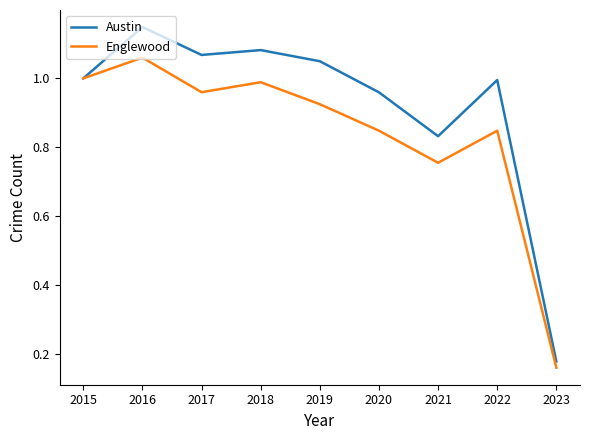

How many lines are shown in the chart?

2